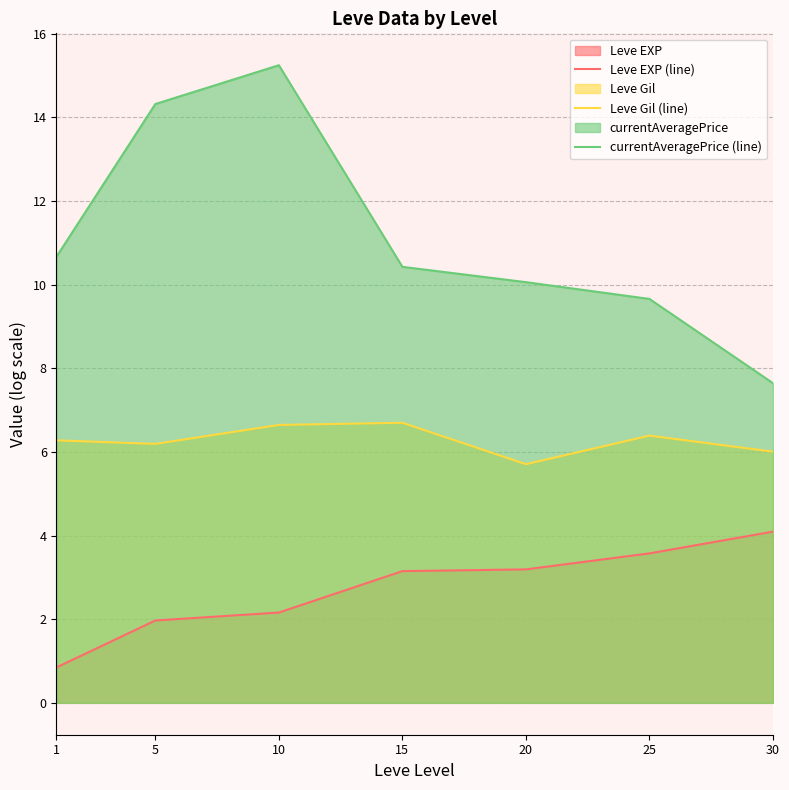

Does the chart display data point markers on the line(s)?

No